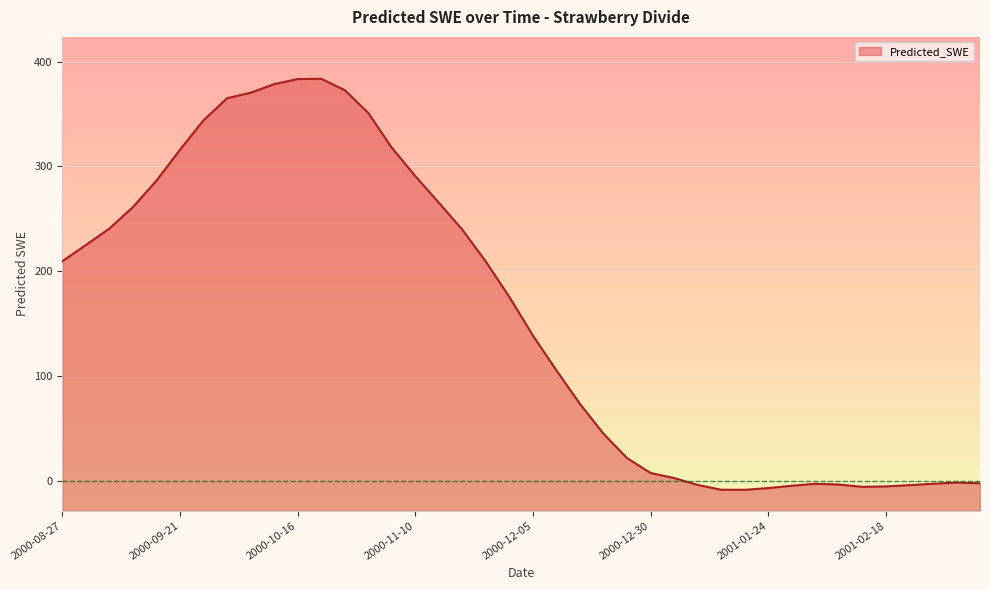

Between 2001-02-28 and 2001-02-18, which is larger?

2001-02-28